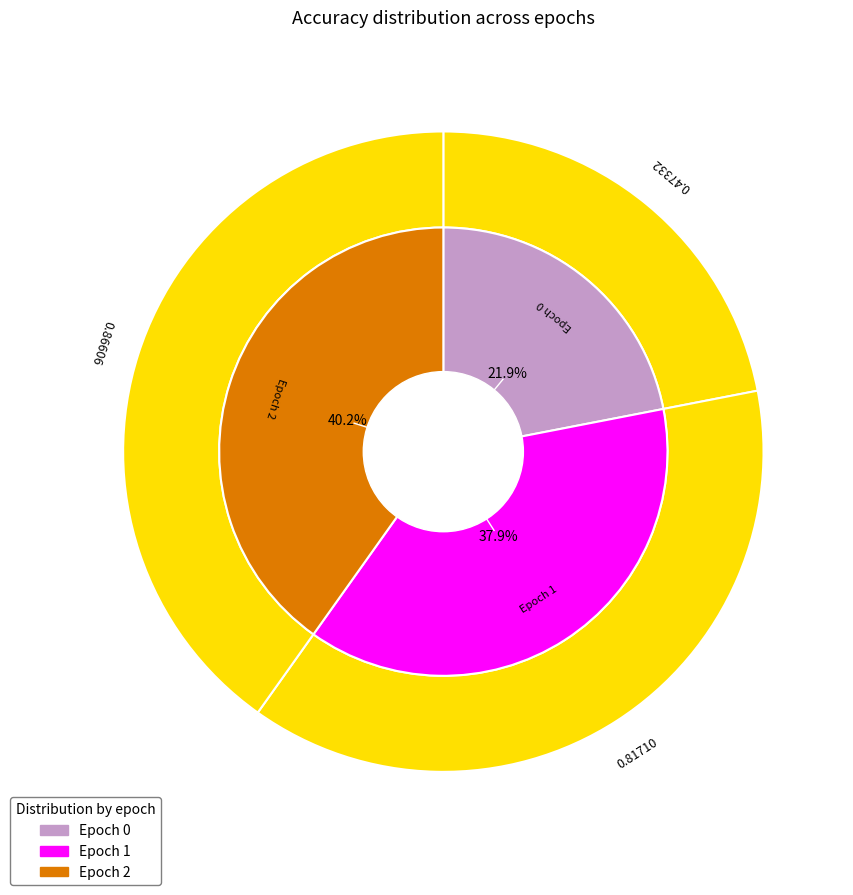

To the nearest percent, what is the average slice percentage?

33%